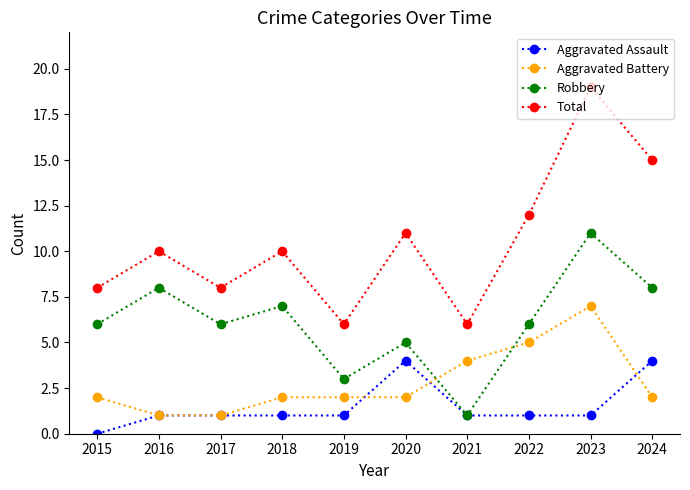

Count the number of categories in the chart.

10